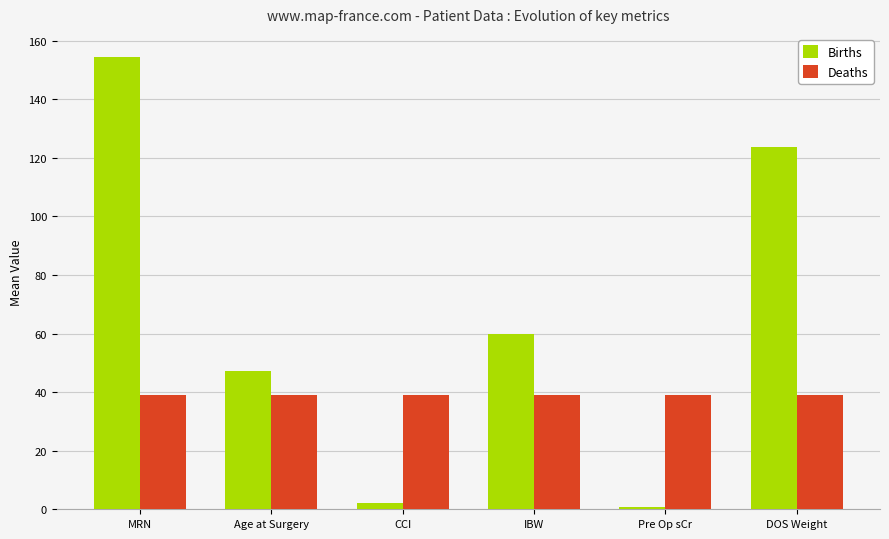

At which category is the sum across all series the highest?

MRN